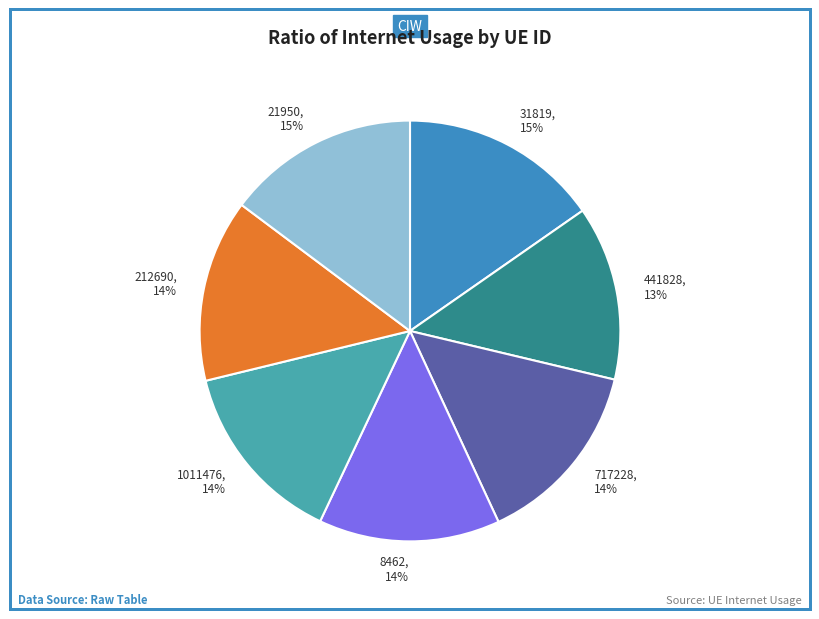

True or false: 717228 accounts for 14% of the total.

True